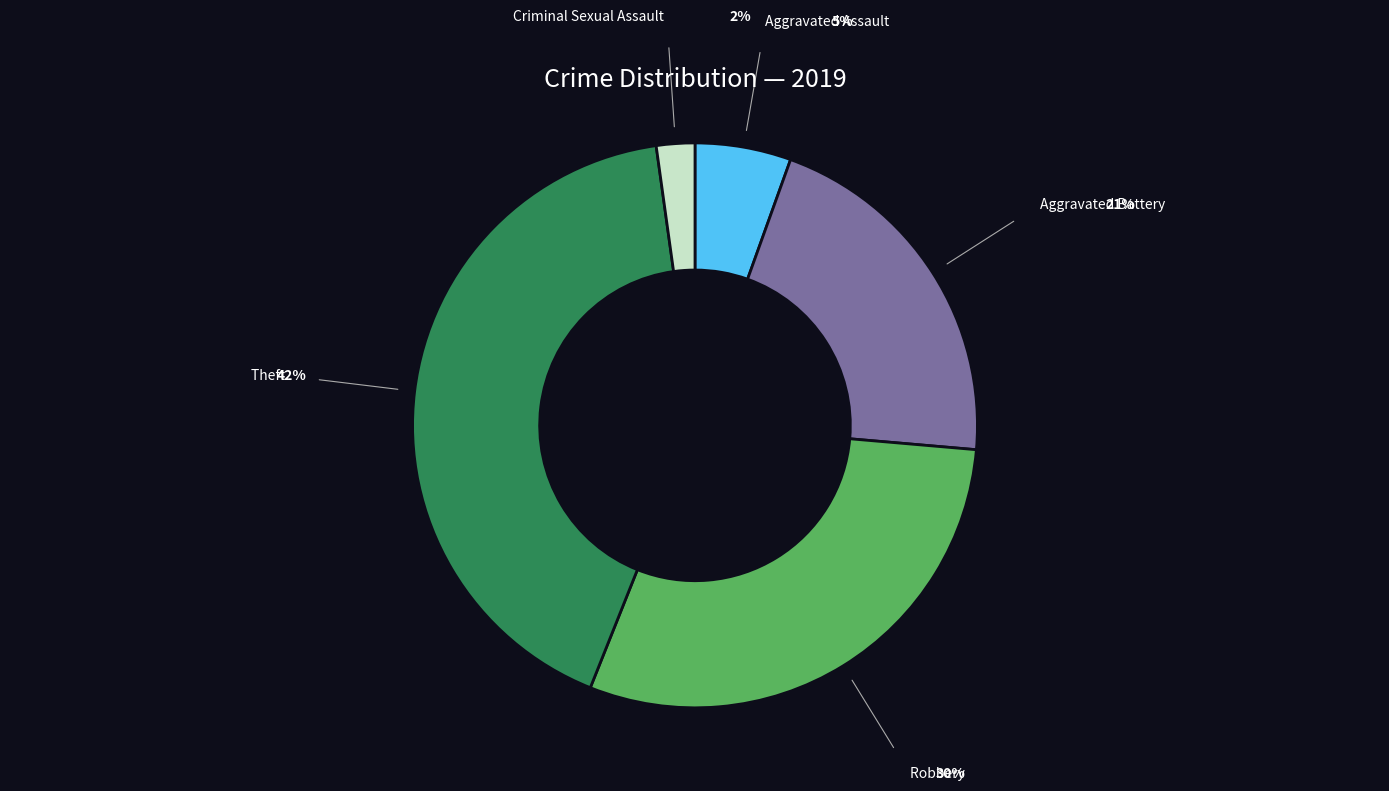

Is there a majority slice in this chart?

No